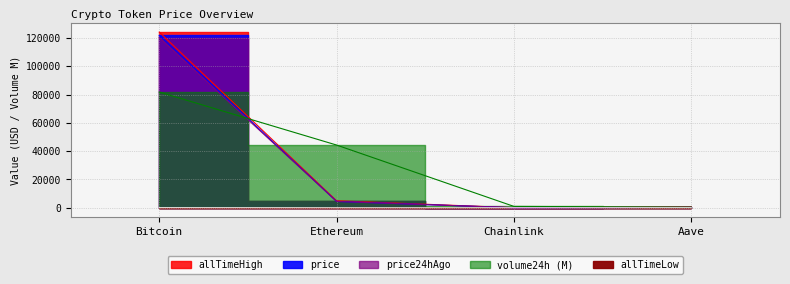

The value of price at Chainlink is 14.5. True or false?

False